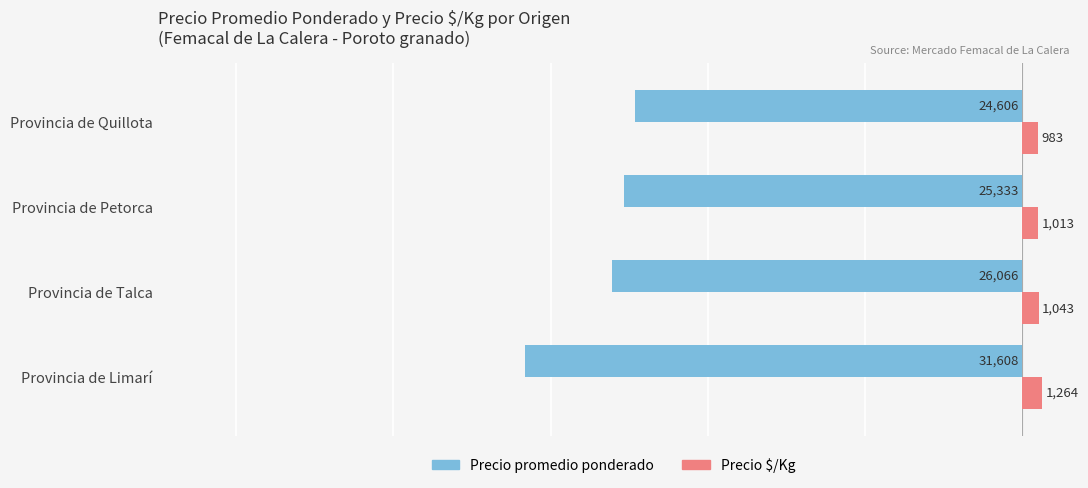

Rank the series by their maximum value, from lowest to highest.

Precio promedio ponderado, Precio $/Kg